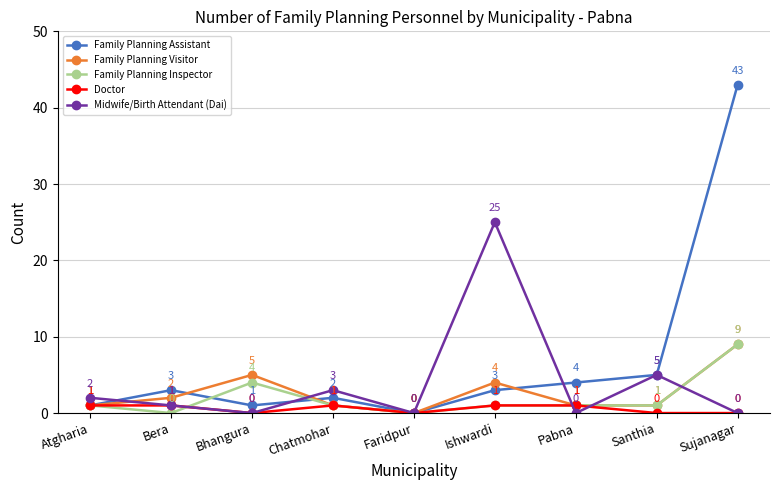

At which label does Family Planning Assistant reach its minimum?

Faridpur